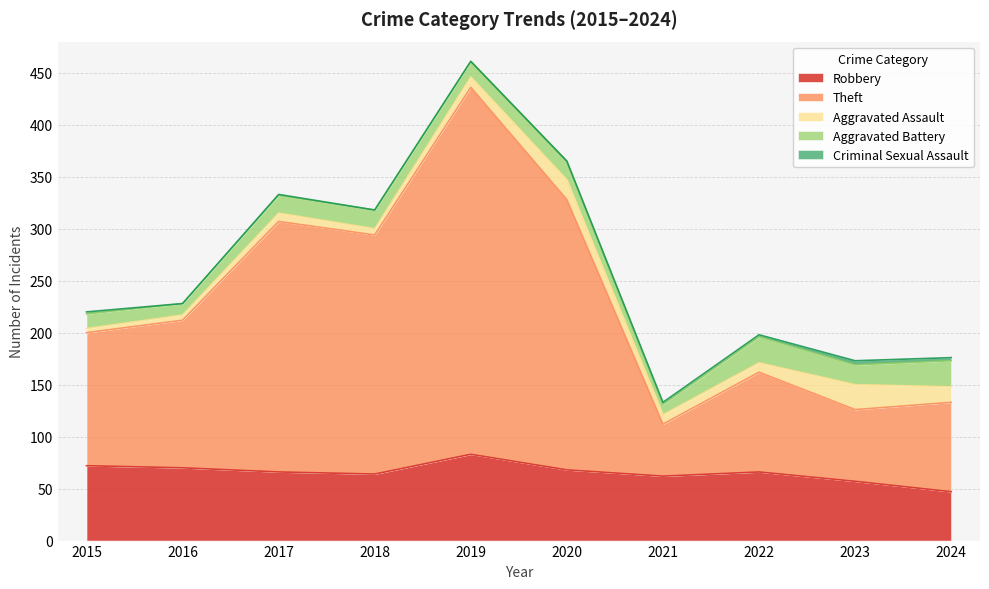

True or false: Aggravated Assault has a value of 8 at 2017.

True